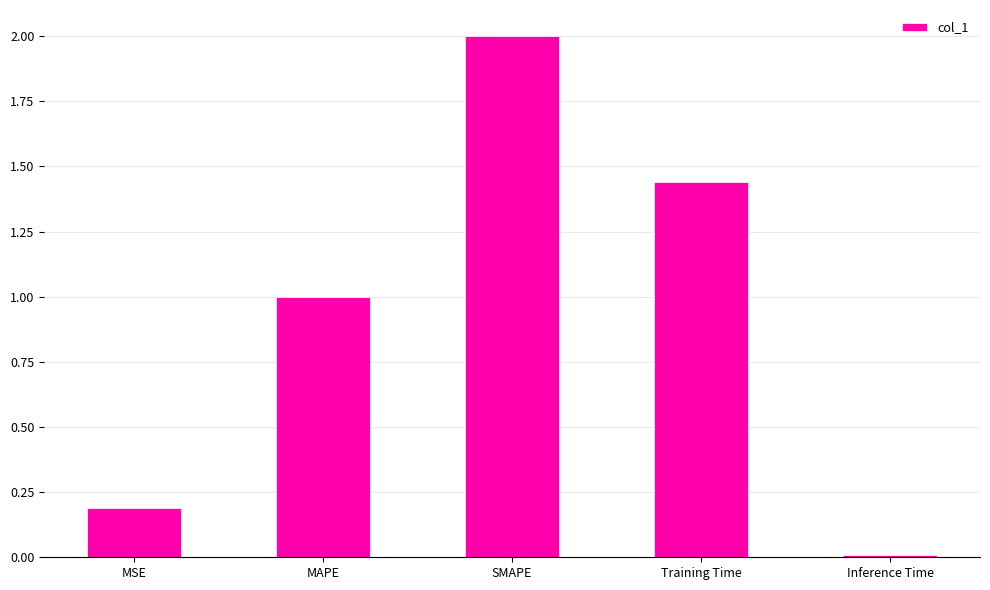

List the labels in order of value, smallest first.

Inference Time, MSE, MAPE, Training Time, SMAPE